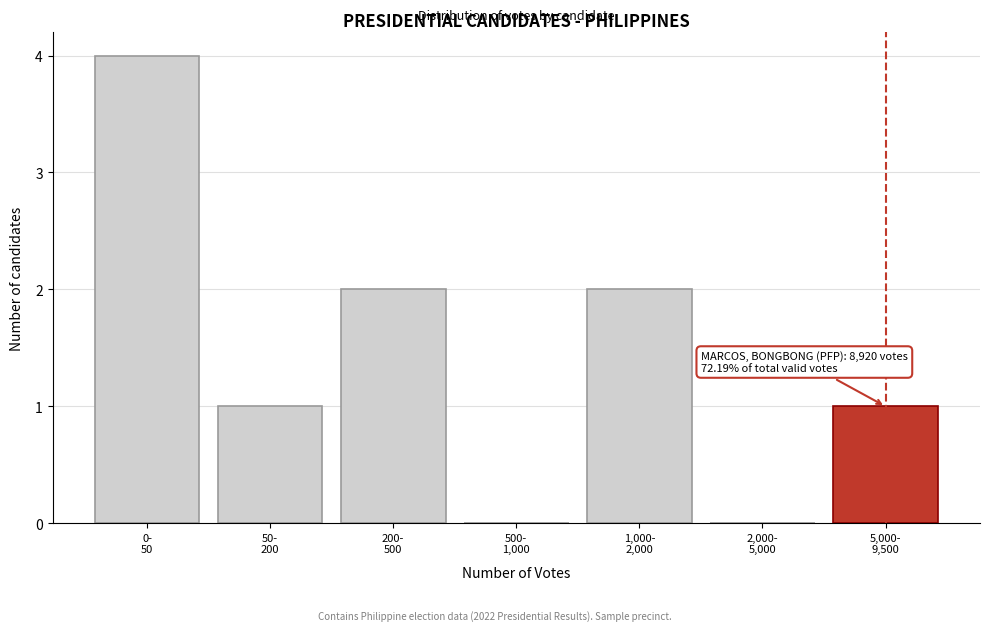

What is the greatest value displayed?

4